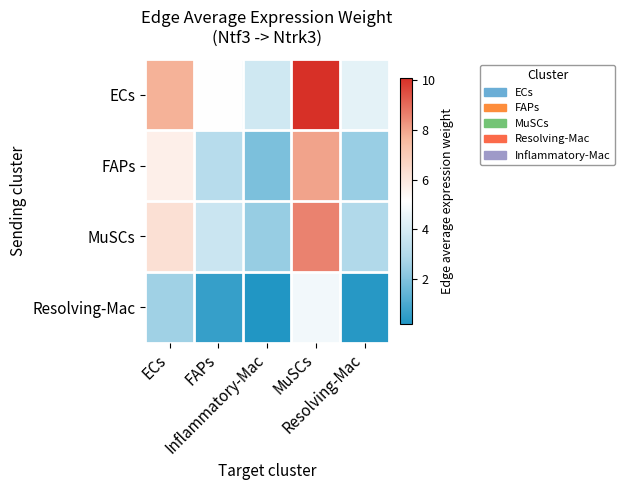

Which category has the highest value across all series?

MuSCs